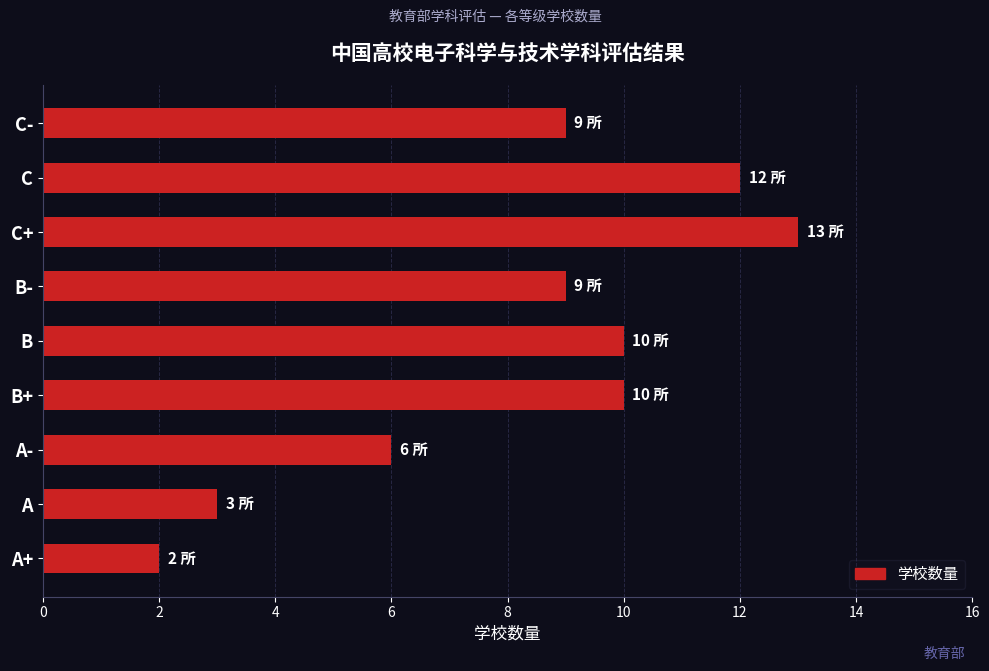

The chart shows a value of 9 at C-. True or false?

True